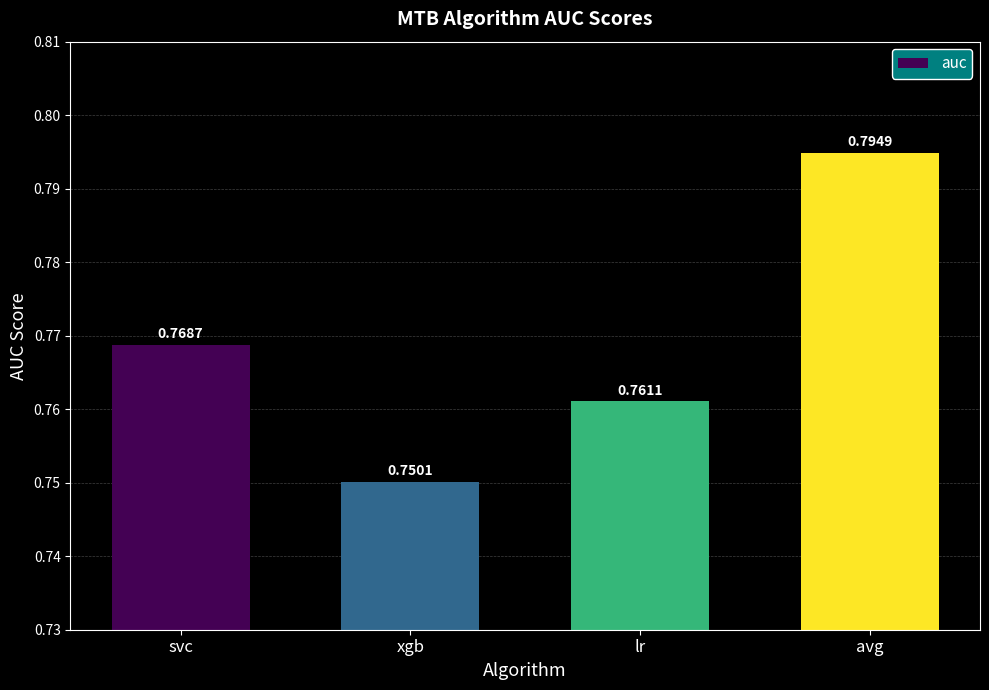

At which label is the value closest to 0?

xgb